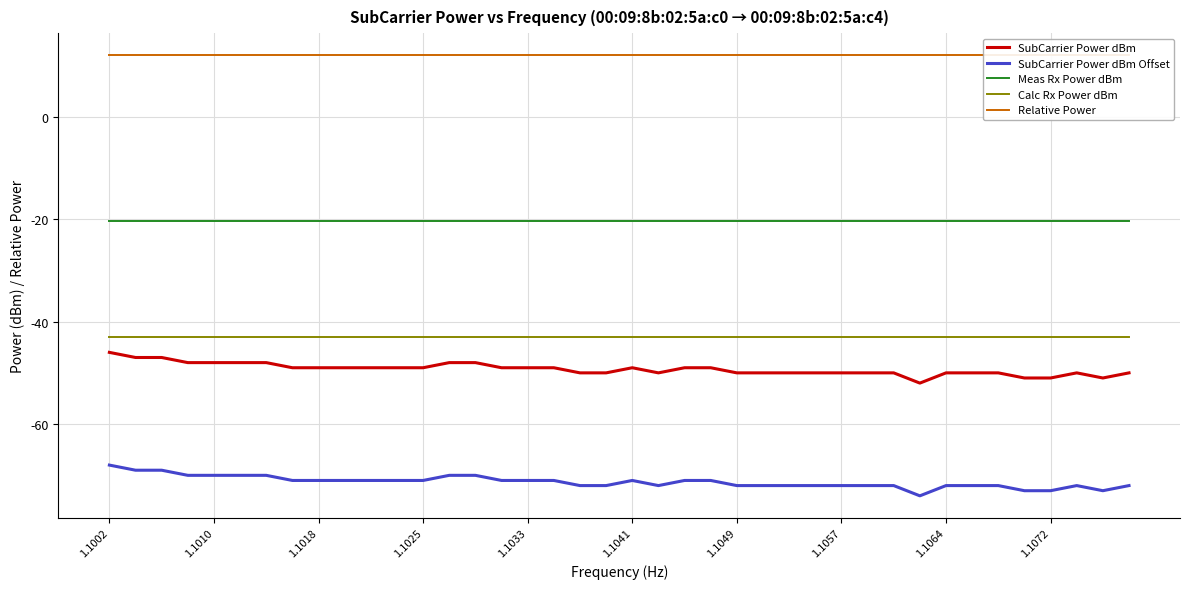

True or false: SubCarrier Power dBm and Meas Rx Power dBm cross at least once.

False